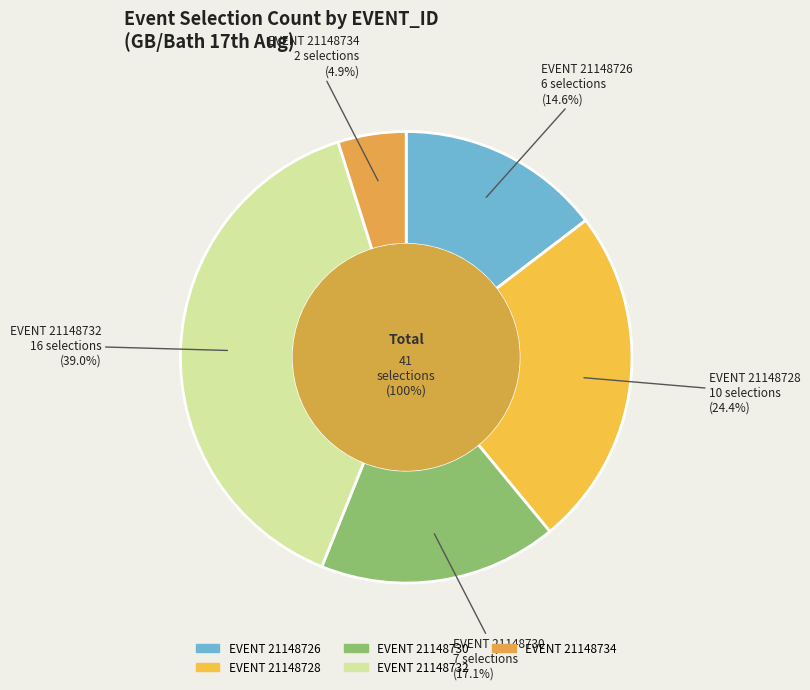

Is the sum of 21148734 and 21148730 greater than half?

No